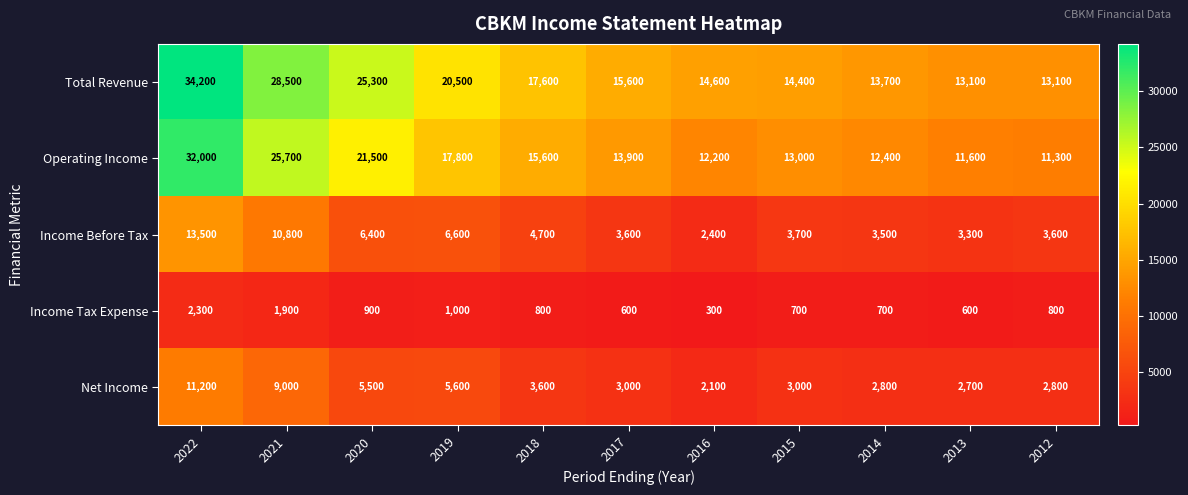

Rank the series at 2016 from lowest to highest value.

Income Tax Expense, Net Income, Income Before Tax, Operating Income, Total Revenue